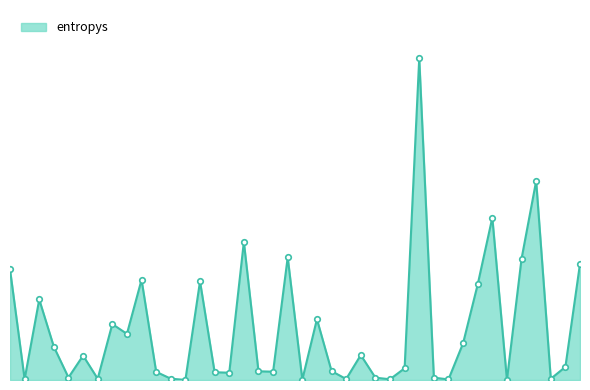

How many interior local peaks (higher than both neighbors) does the data have?

12